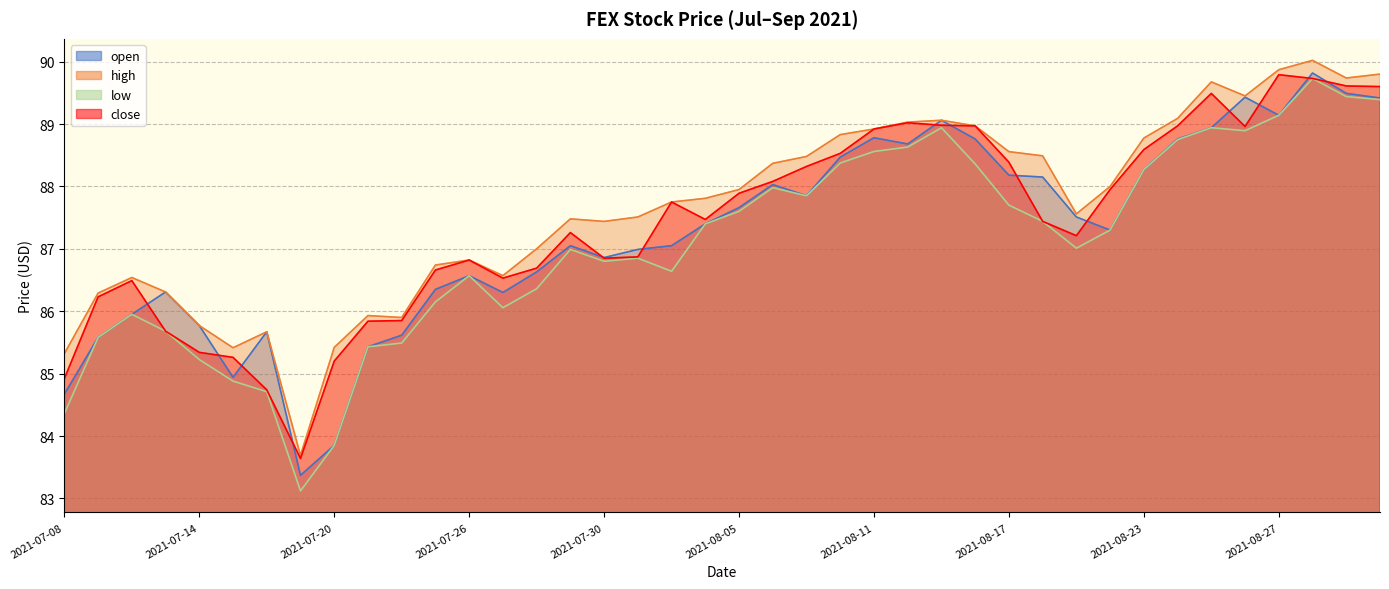

What is the sum of the close values at 2021-08-05 and 2021-08-13?

176.9